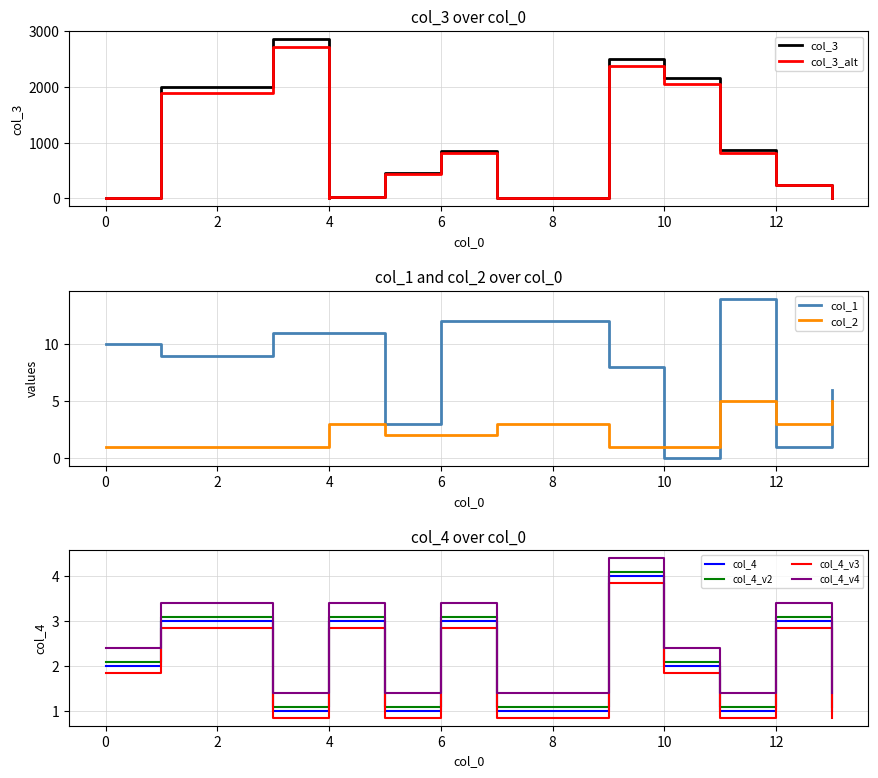

What is the difference between the highest and lowest values at 4?

10.0